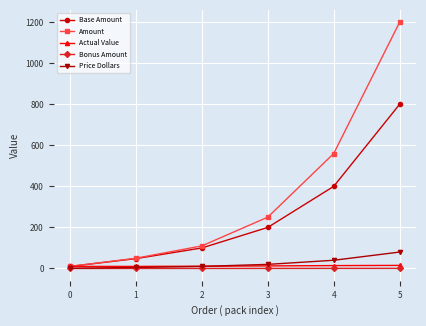

Is it true that Price Dollars equals 1.0 at 0?

True